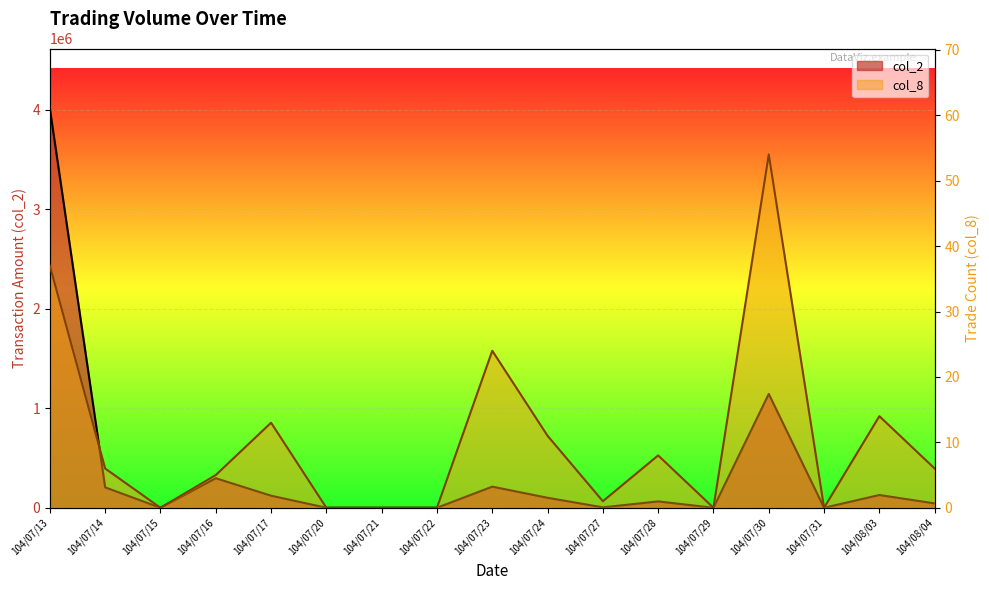

True or false: col_2 has a value of 296950 at 104/07/16.

True